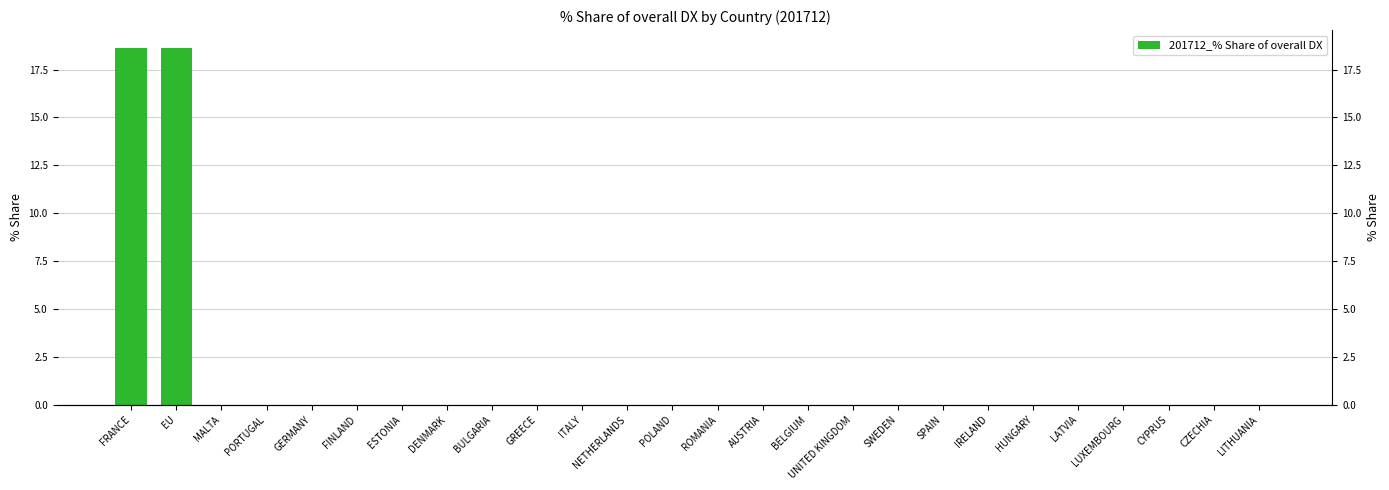

How many values are above zero?

2